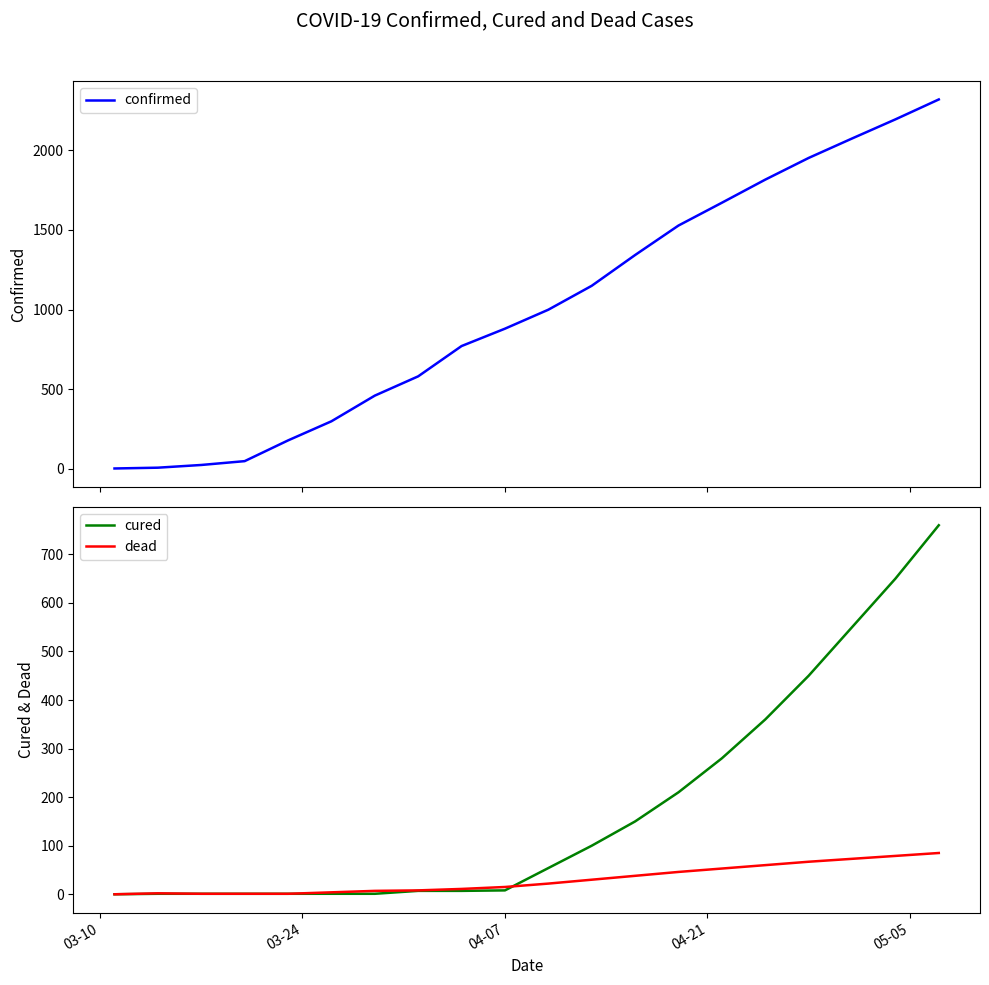

Rank the series by their maximum value, from lowest to highest.

dead, cured, confirmed